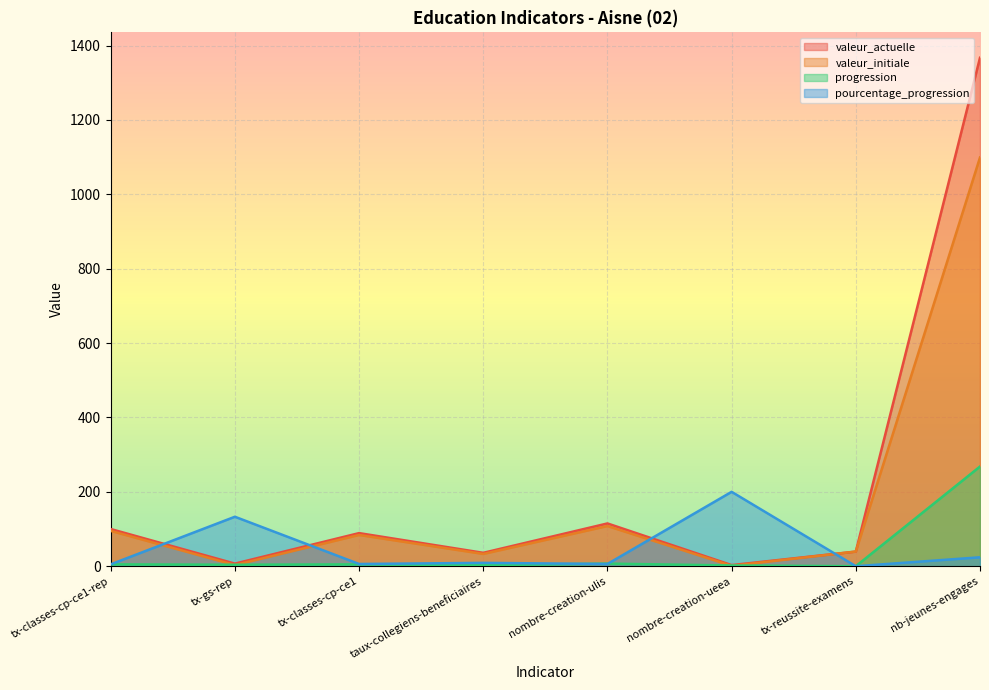

How many series are shown in this chart?

4